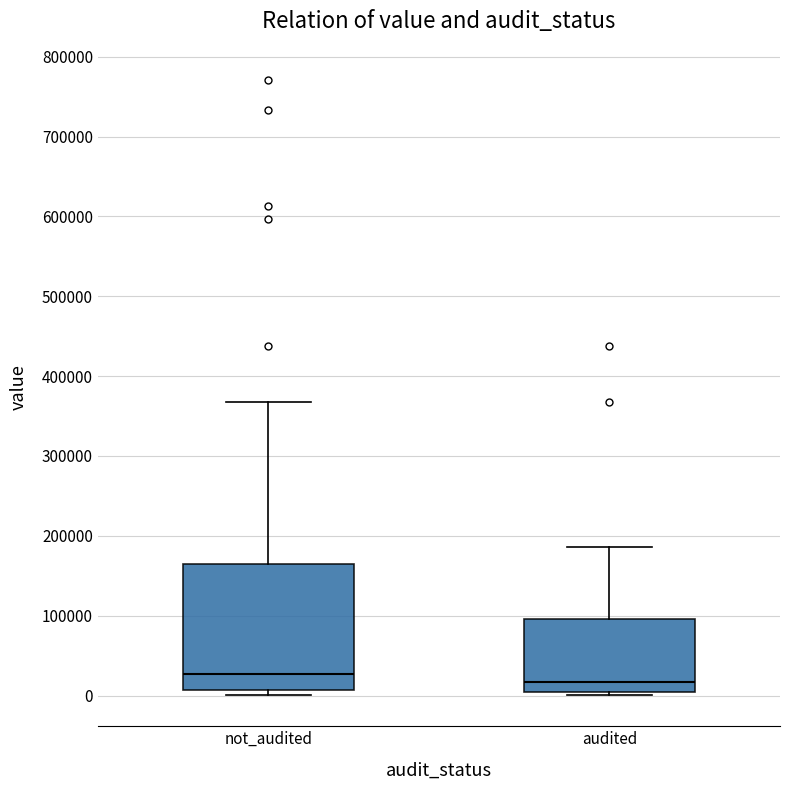

Reading left to right, read every box against the y-axis: the position of its median line, the range the box covers, and the ends of its whiskers. The values are not printed on the chart, so give them approximately, as read against the axis.

not_audited: median 30000, box 10000 to 160000, whiskers 0 to 370000
audited: median 20000, box 0 to 100000, whiskers 0 (just below the box's lower edge) to 190000